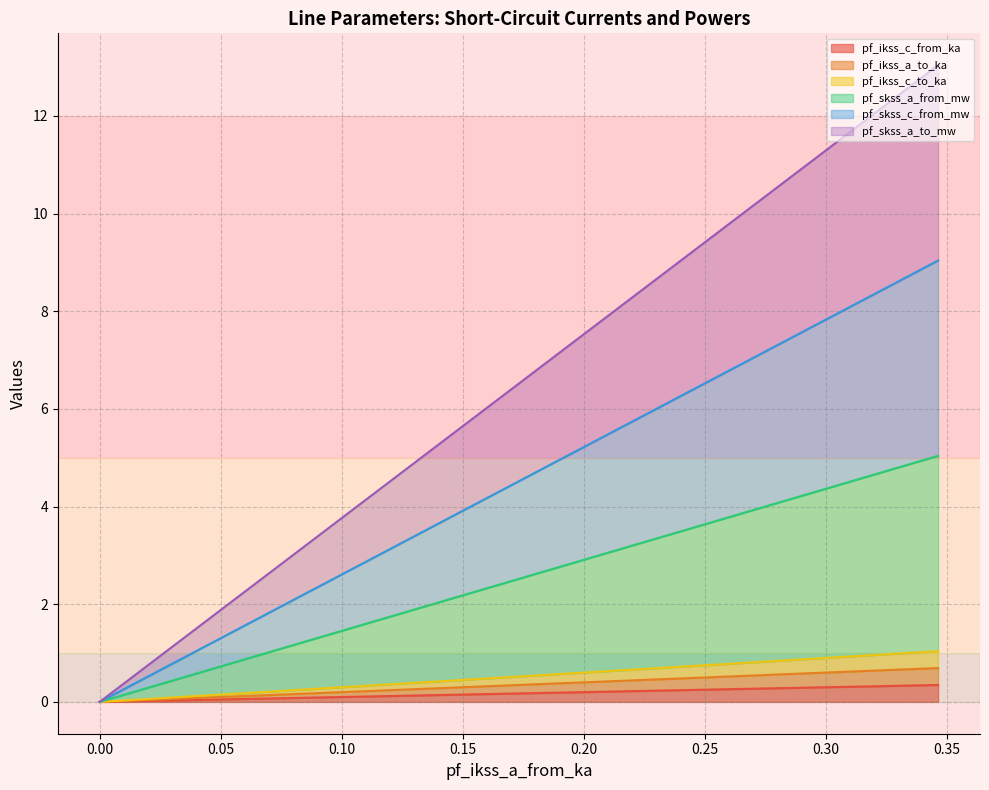

How many positive values does the pf_ikss_c_to_ka series have?

3